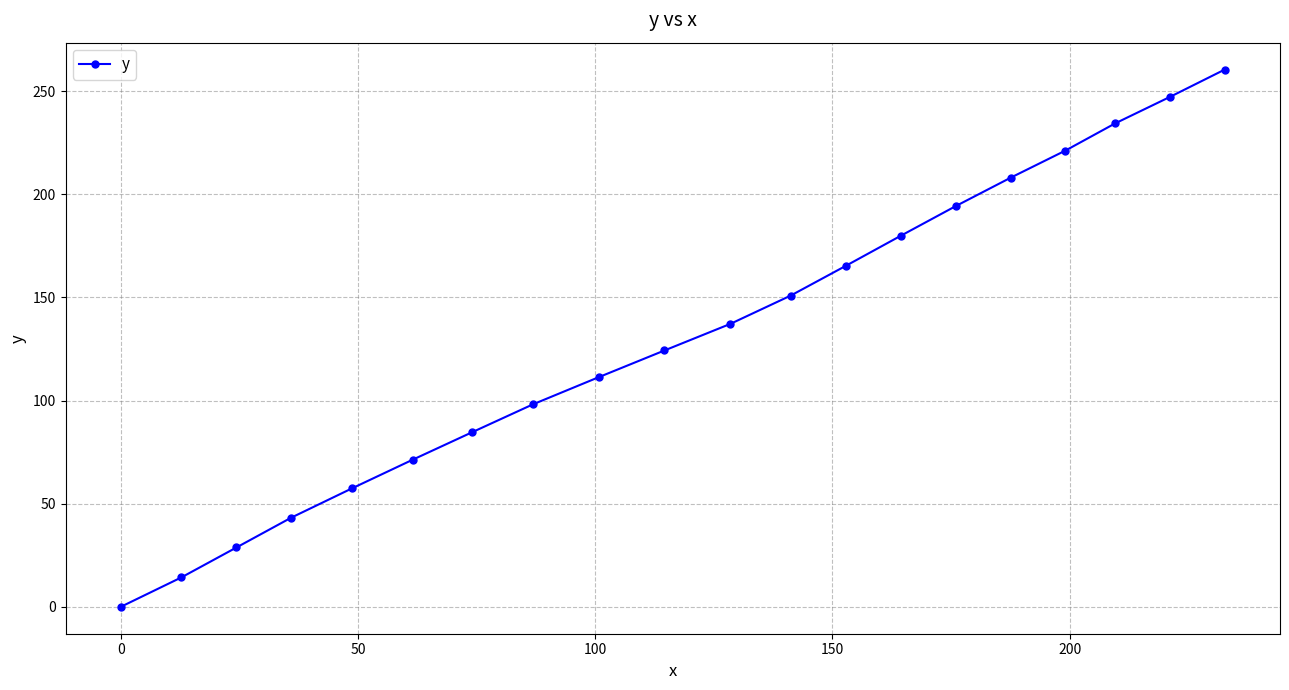

What is the sum of all values?

2632.7